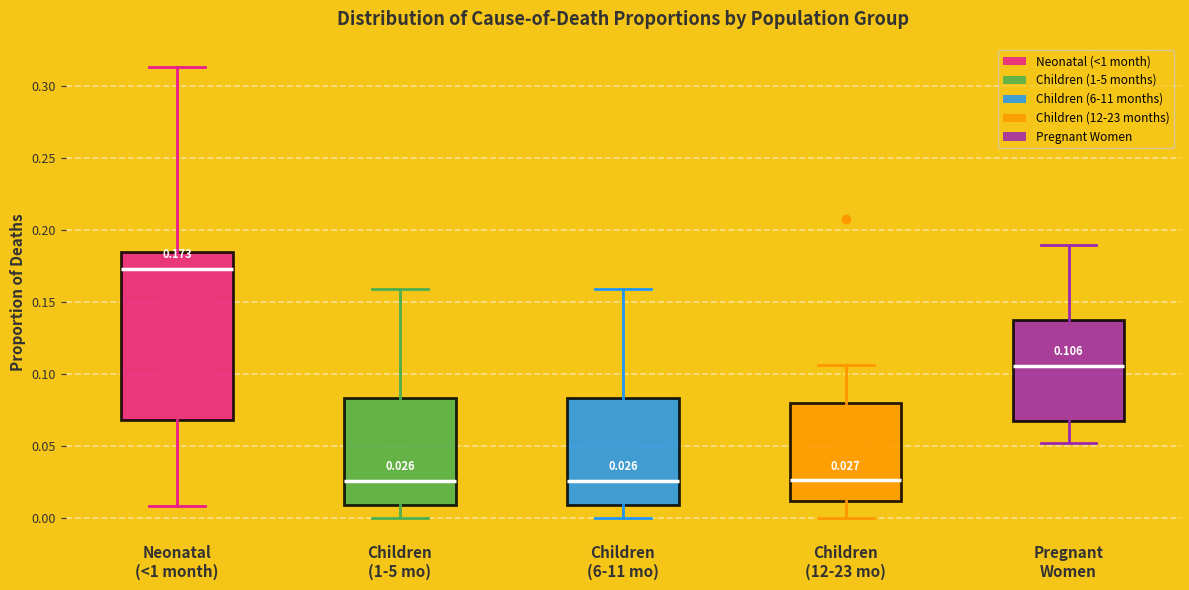

Which box is the tallest, from its lower edge to its upper edge?

Neonatal (<1 month)